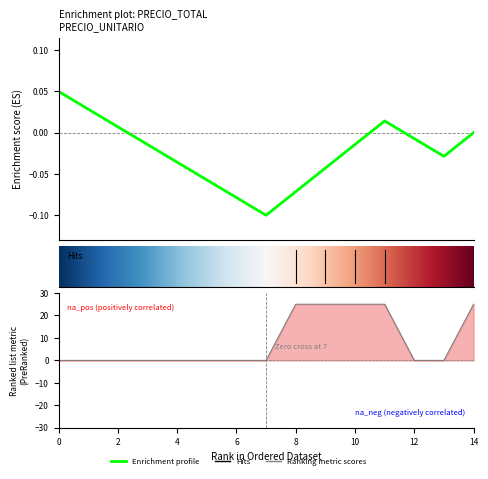

Count the number of values greater than 0.

5